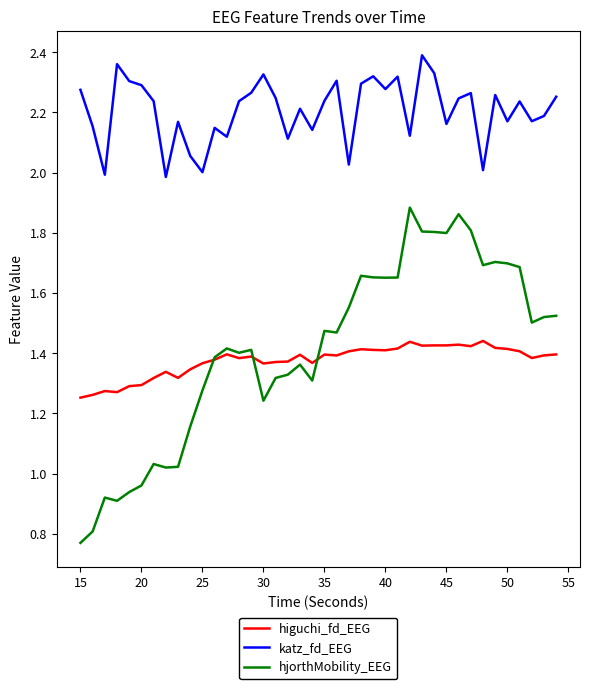

True or false: higuchi_fd_EEG and katz_fd_EEG intersect in this chart.

False